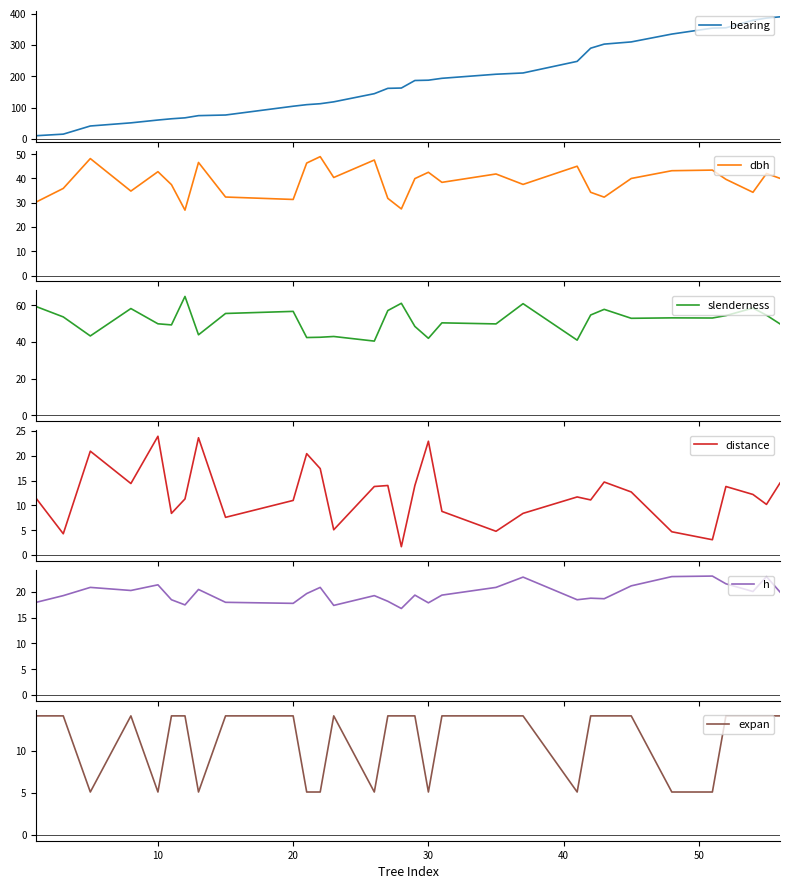

True or false: slenderness and h intersect in this chart.

False